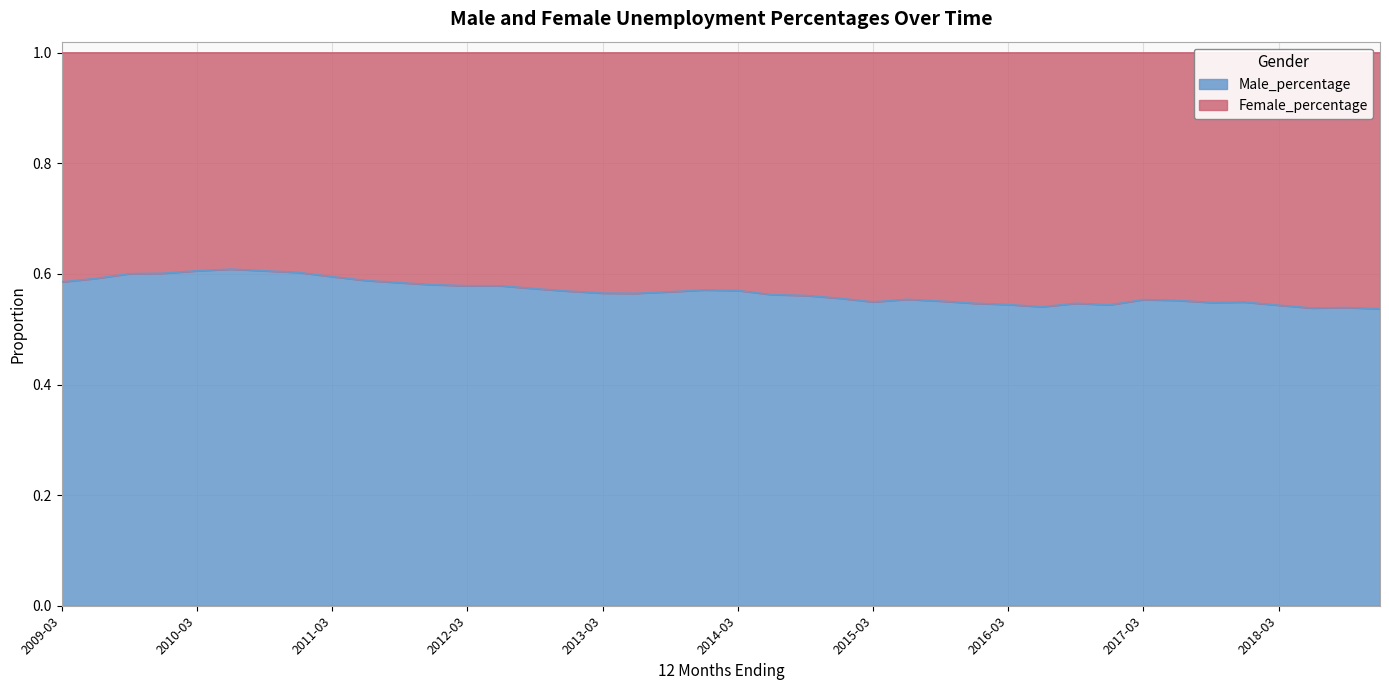

Reading right to left, what are all the values shown in this chart?

0.5	0.5	0.5	0.5	0.5	0.5	0.6	0.6	0.5	0.5	0.5	0.5	0.5	0.6	0.6	0.5	0.6	0.6	0.6	0.6	0.6	0.6	0.6	0.6	0.6	0.6	0.6	0.6	0.6	0.6	0.6	0.6	0.6	0.6	0.6	0.6	0.6	0.6	0.6	0.6